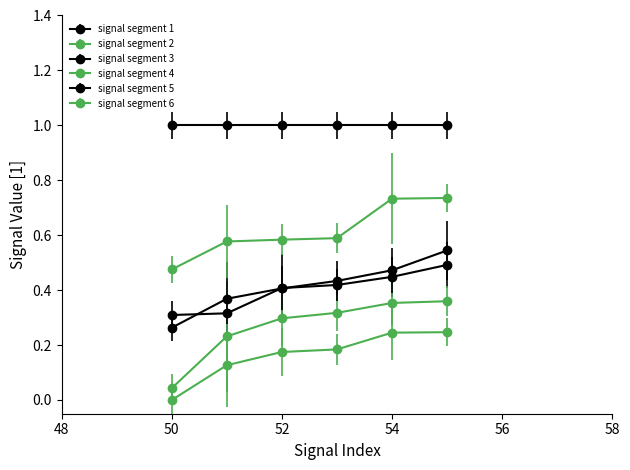

What is the highest value of the signal segment 1 series?

0.5